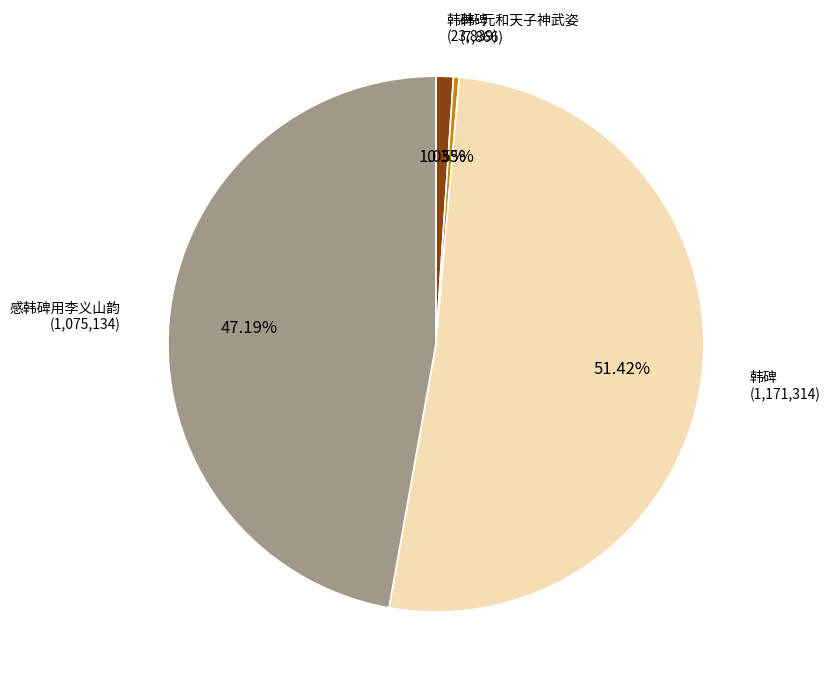

Is there any slice that represents more than half of the pie?

Yes